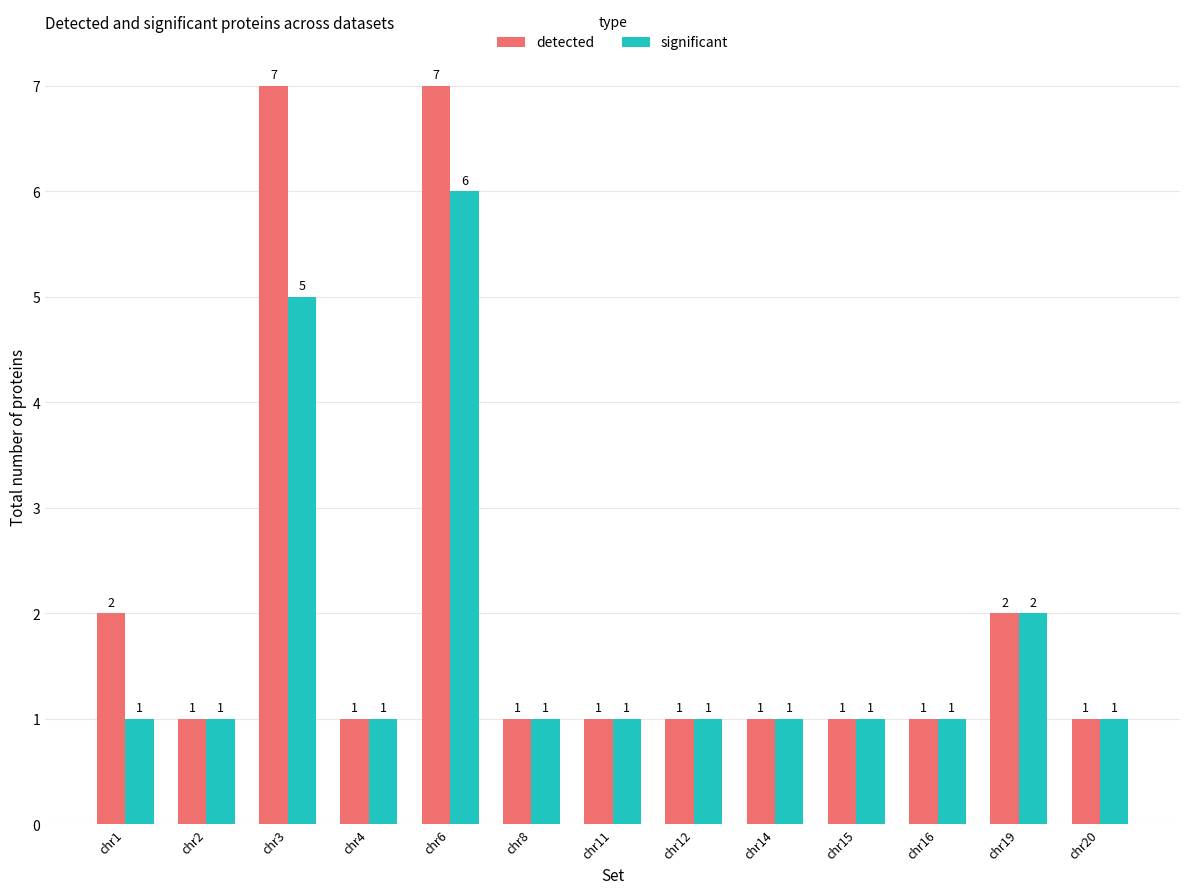

What is the average value of the detected series?

2